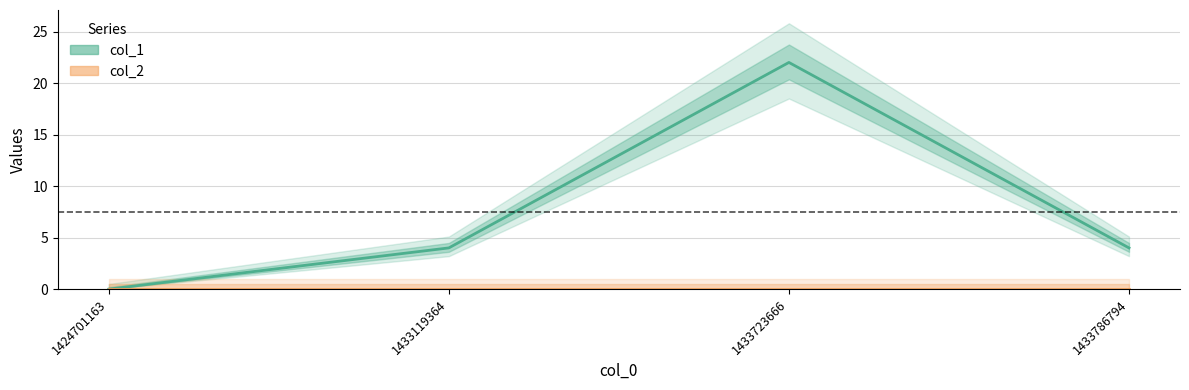

At which category is the sum across all series the highest?

1433723666